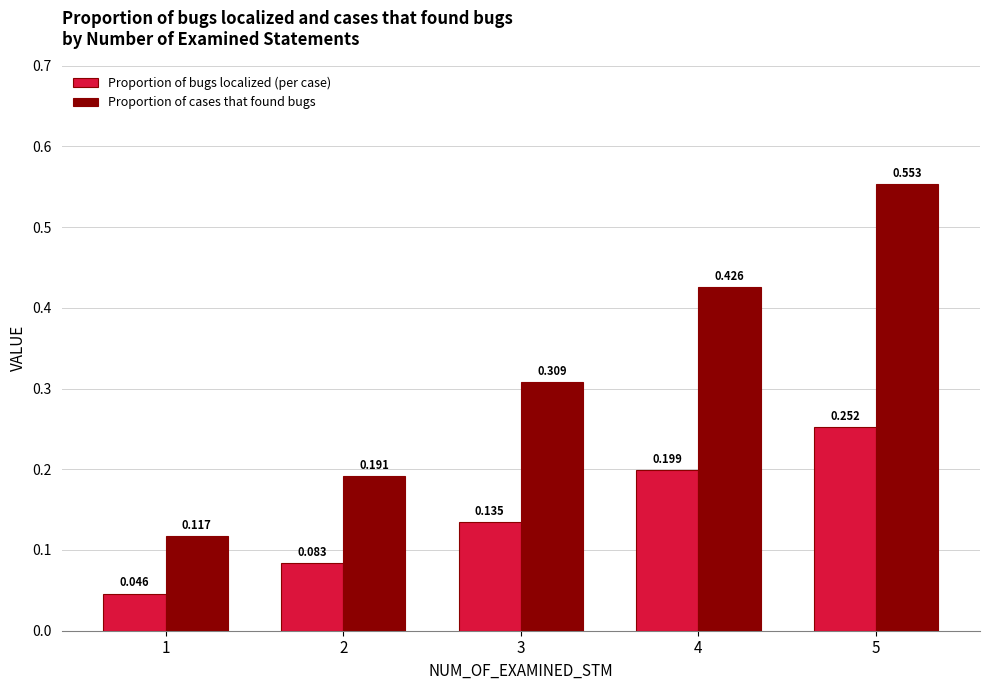

At which category is the sum across all series the highest?

5